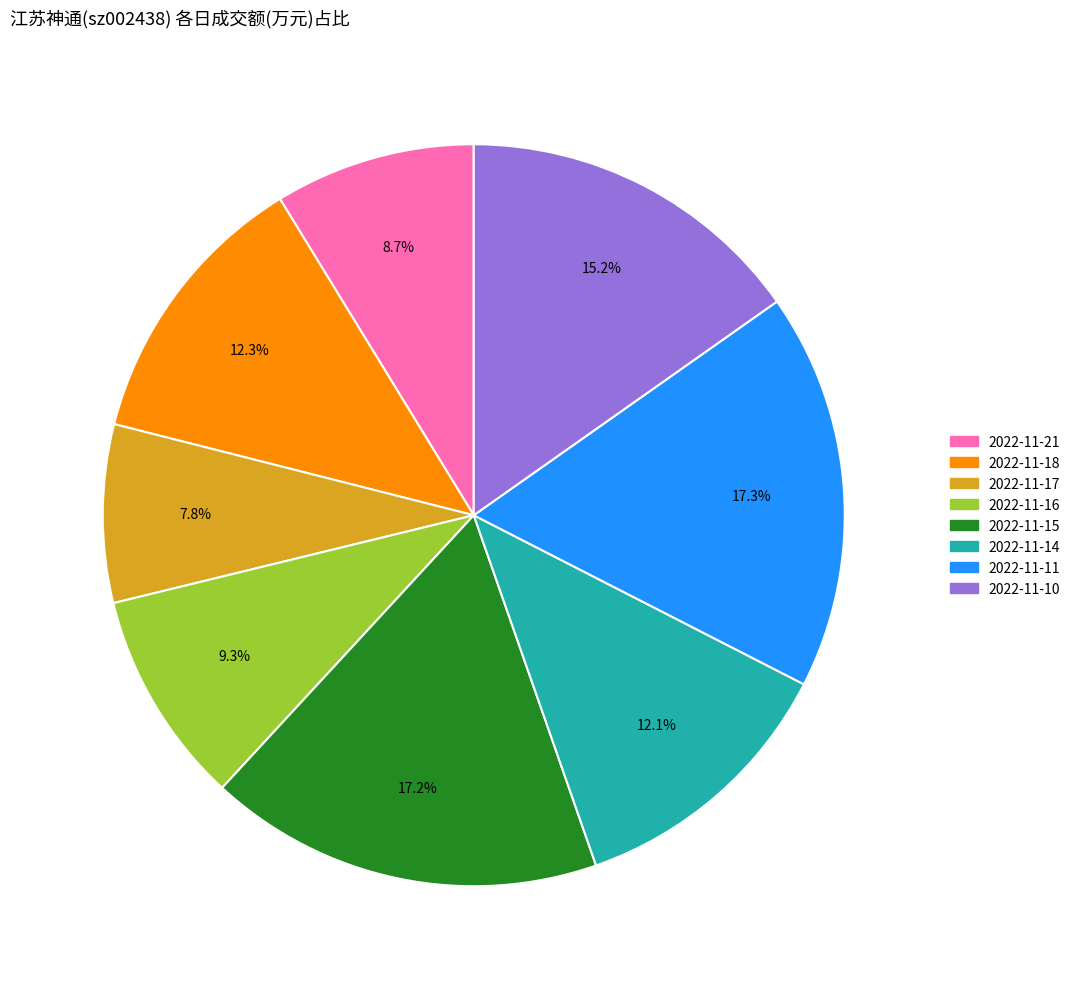

What percentage is NOT represented by 2022-11-17?

92.2%